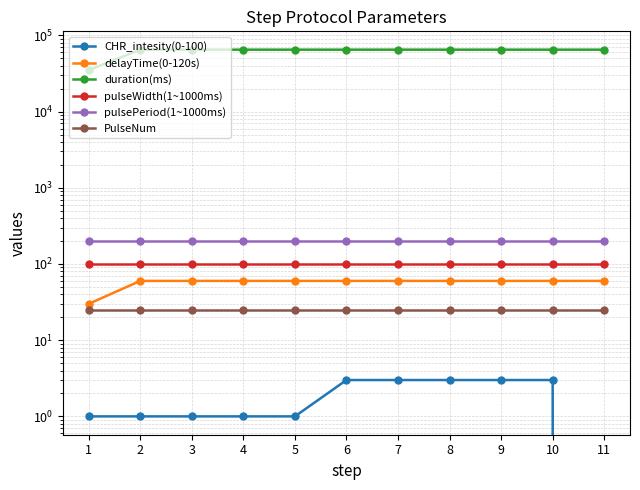

Does the chart display data point markers on the line(s)?

Yes